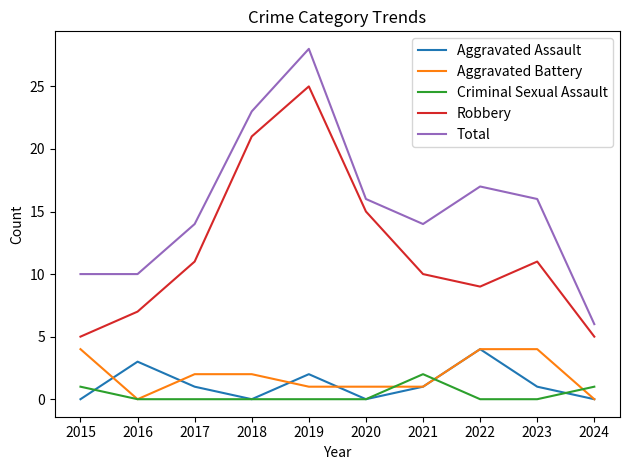

True or false: Robbery and Aggravated Assault cross at least once.

False